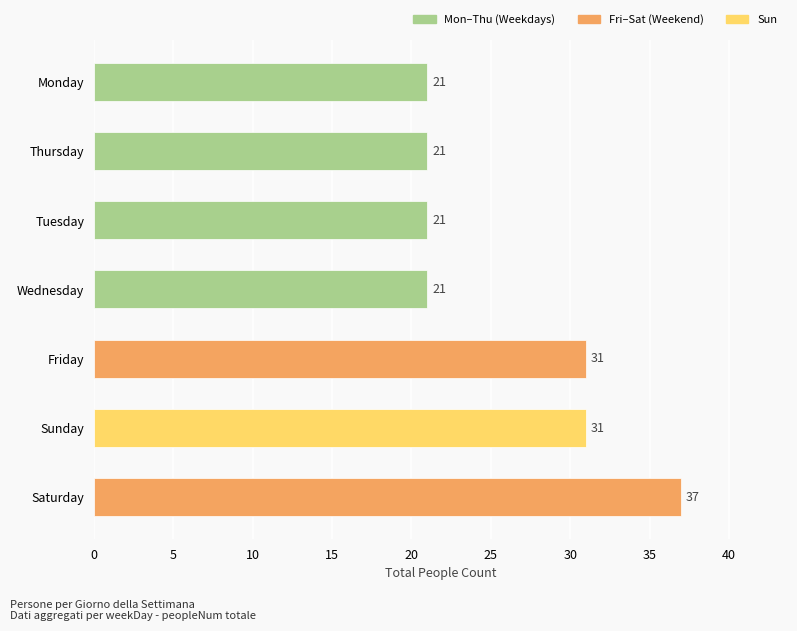

What is the maximum value shown in the chart?

37